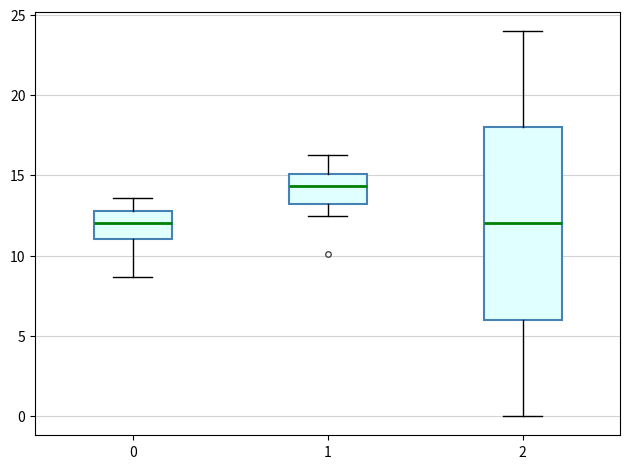

Where is the upper edge of the box at x = 1 on the y-axis? The values are not printed on the chart, so give them approximately, as read against the axis.

15.0